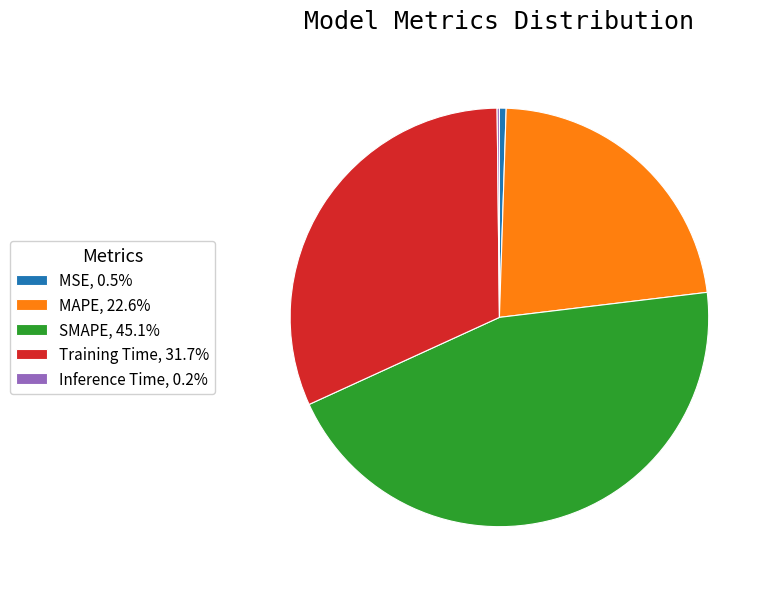

Does any single category account for the majority?

No